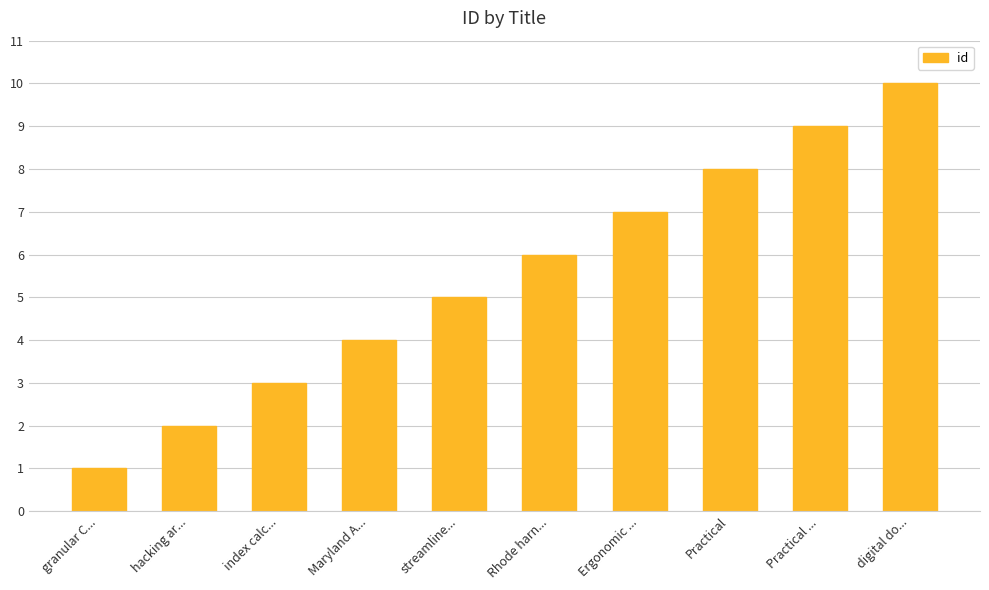

How many distinct data groups are displayed?

1